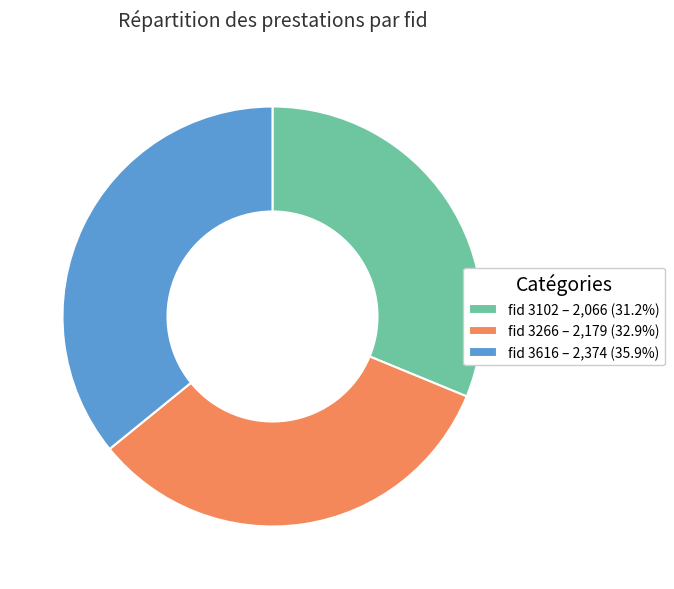

Does fid 3102 – 2,066 (31.2%) account for over 50% of the chart?

No